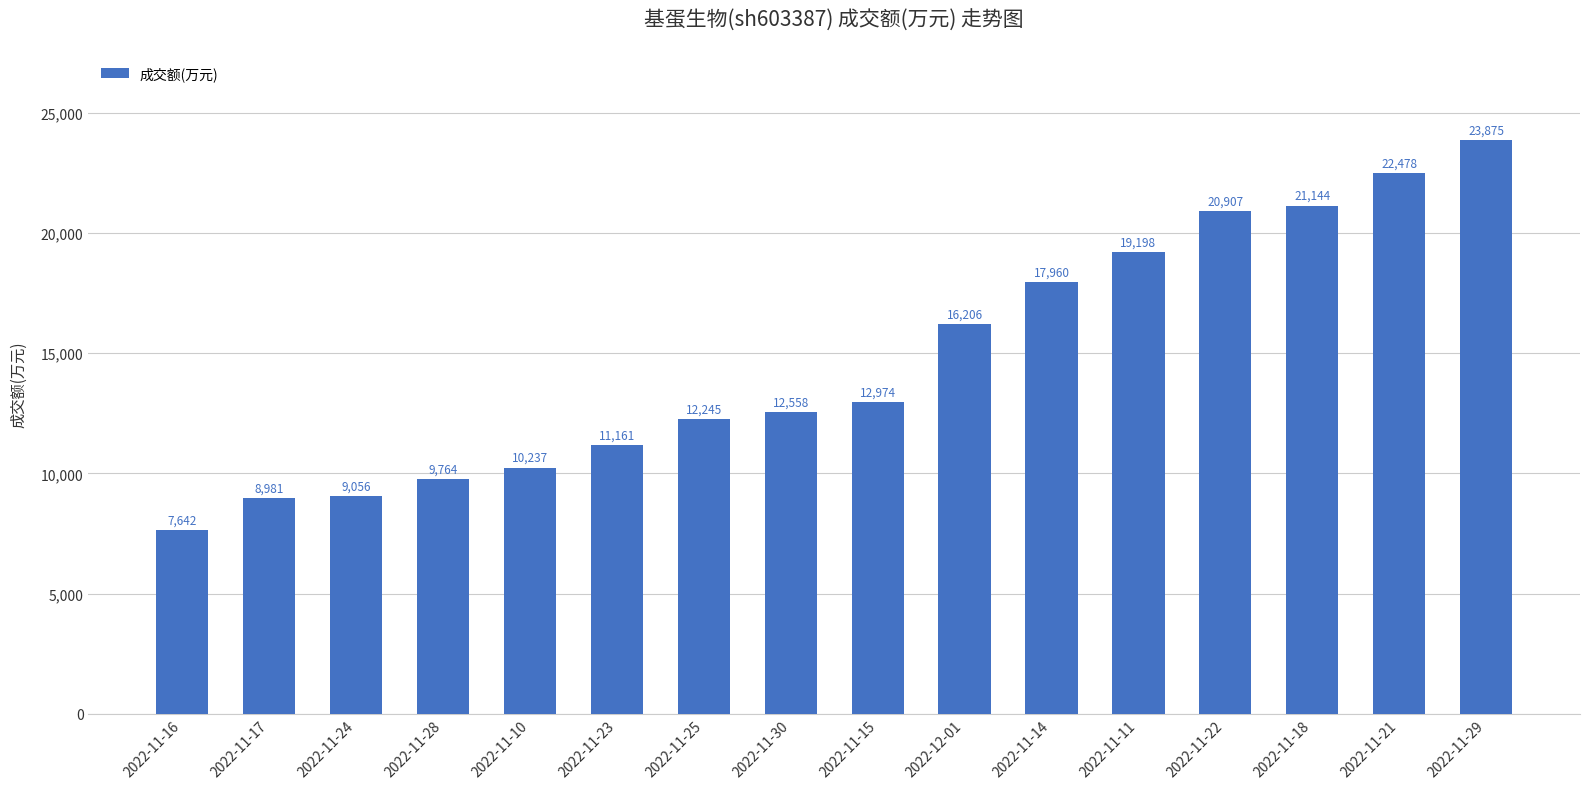

Reading left to right, what are all the values shown in this chart?

2022-11-16=7642	2022-11-17=8981	2022-11-24=9056	2022-11-28=9764	2022-11-10=10237	2022-11-23=11161	2022-11-25=12245	2022-11-30=12558	2022-11-15=12974	2022-12-01=16206	2022-11-14=17960	2022-11-11=19198	2022-11-22=20907	2022-11-18=21144	2022-11-21=22478	2022-11-29=23875